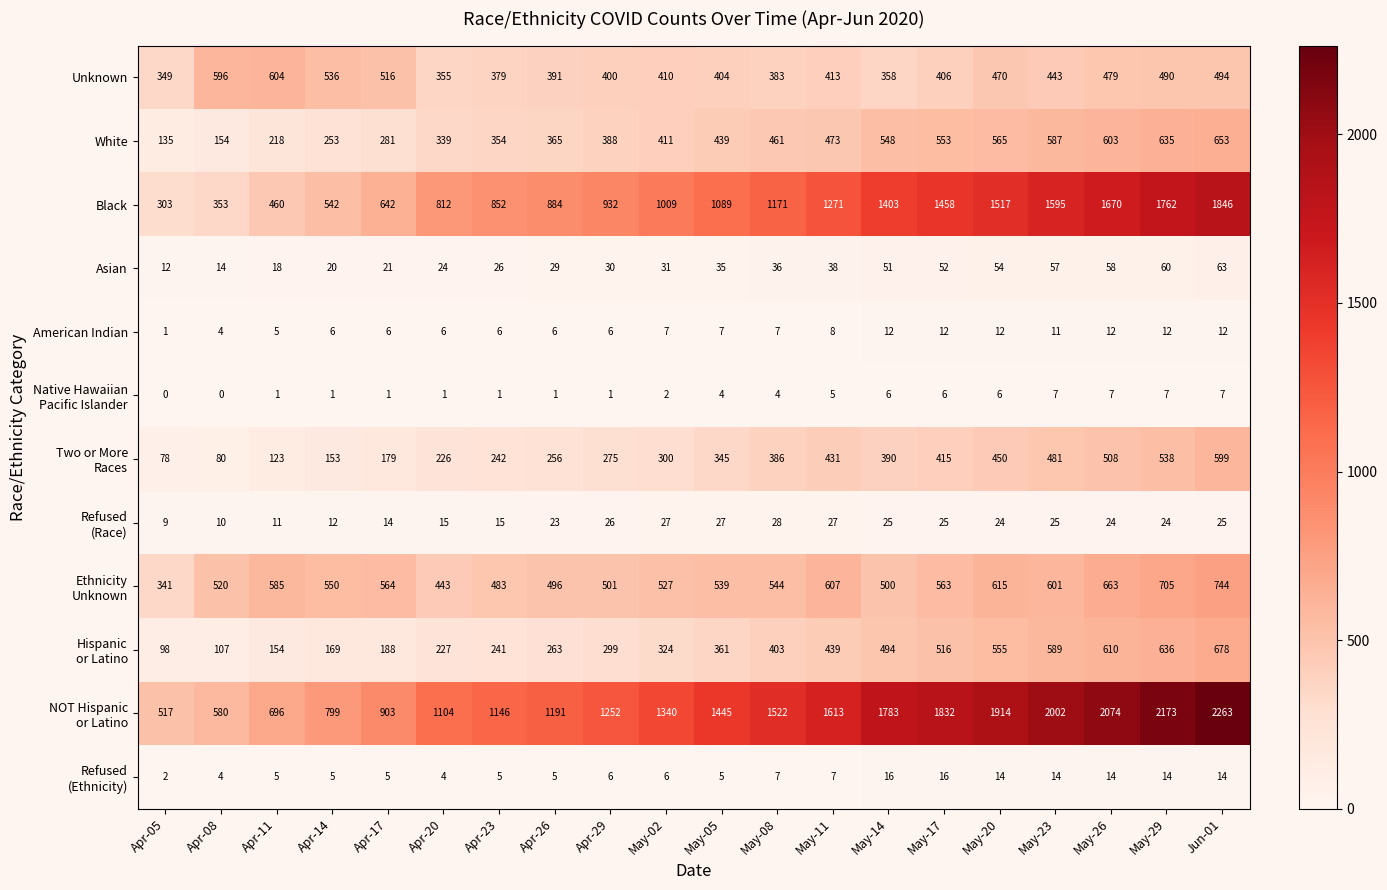

Is it true that Asian equals 29 at Apr-26?

True